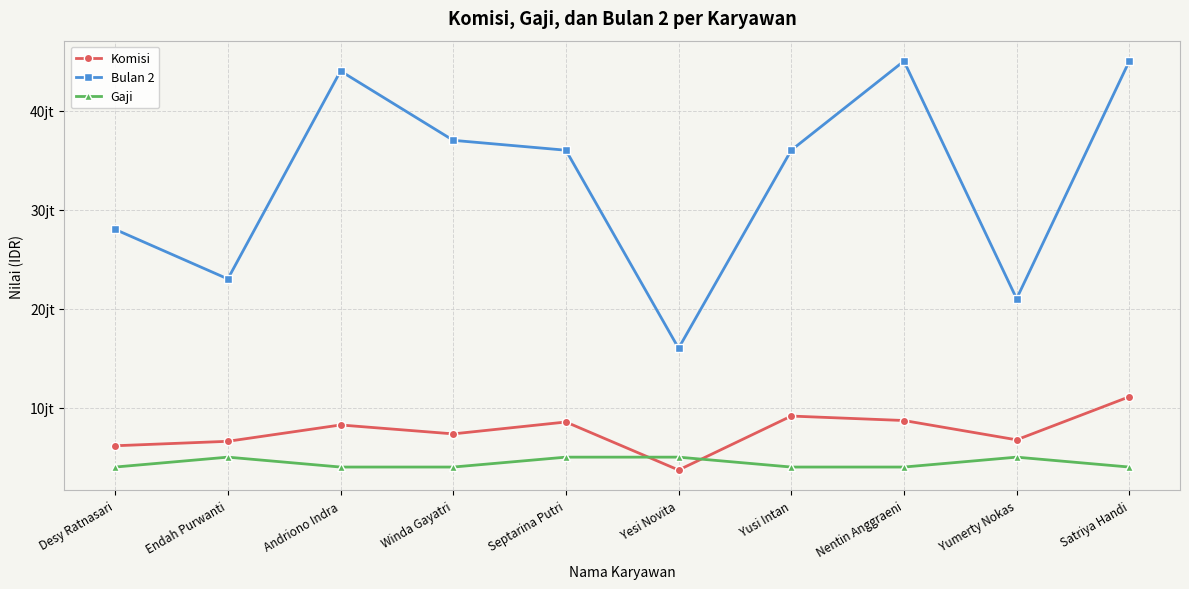

In Komisi, how many points are lower than both neighbors (excluding endpoints)?

3